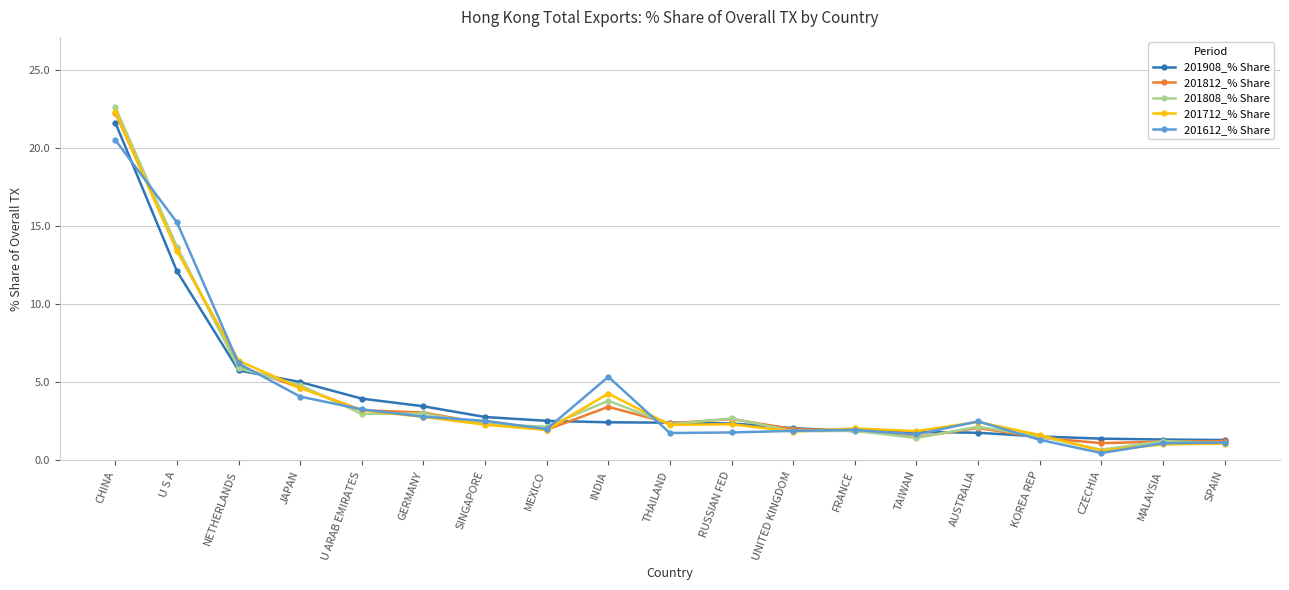

Is the value of 201712_% Share at KOREA REP greater than the value of 201612_% Share at SPAIN?

Yes